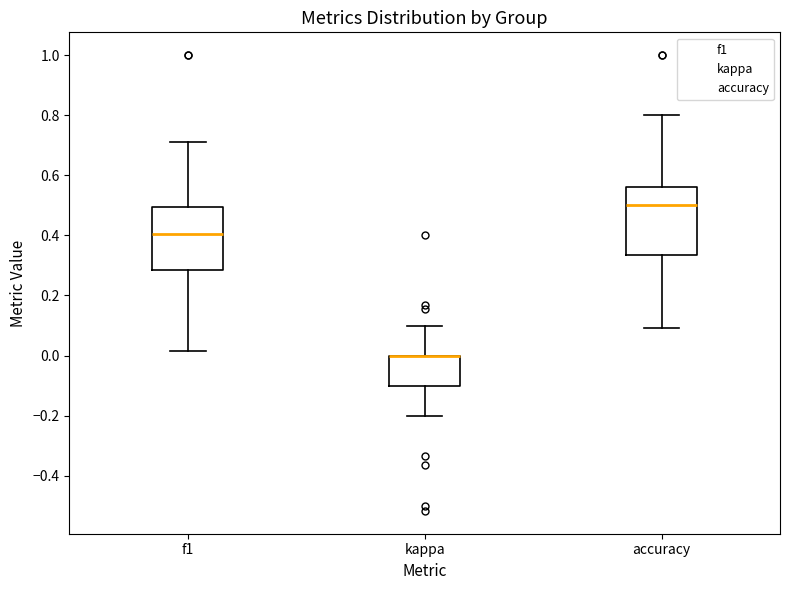

Reading left to right, transcribe this box plot: for each box, give where its median line is, the range the box spans, and where its two whiskers end, as read against the y-axis. The values are not printed on the chart, so give them approximately, as read against the axis.

f1: median 0.40, box 0.28 to 0.50, whiskers 0.02 to 0.72
kappa: median 0.00 (drawn on the box's upper edge), box -0.10 to 0.00, whiskers -0.20 to 0.10
accuracy: median 0.50, box 0.34 to 0.56, whiskers 0.10 to 0.80